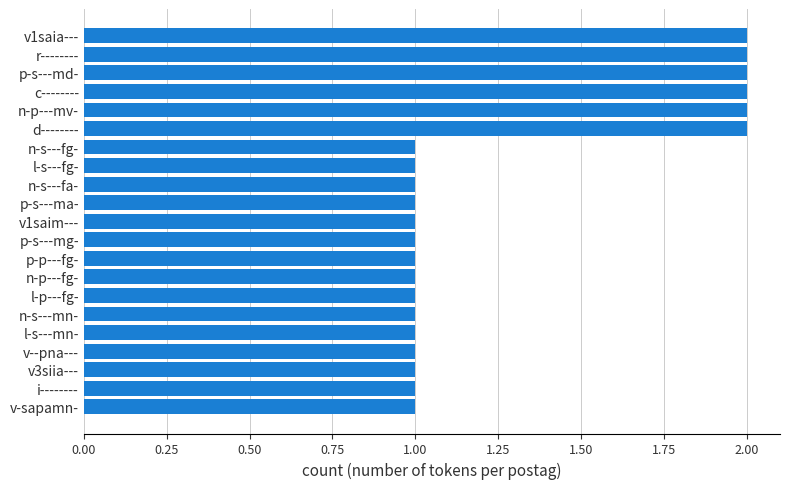

Is it true that the value at d-------- is 2?

True